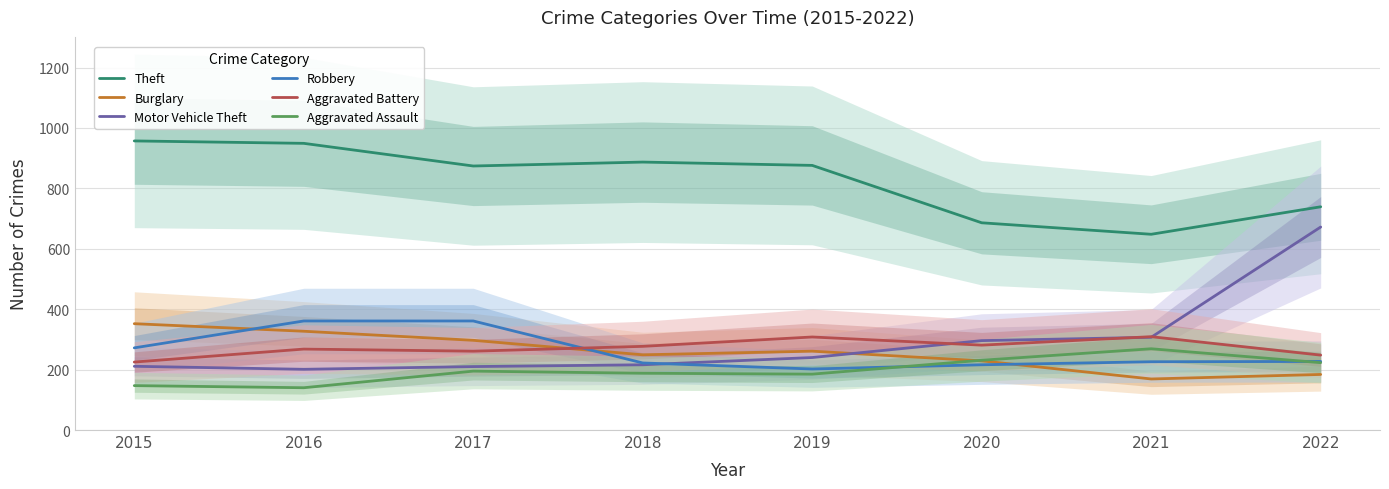

At which category does Burglary reach its first local peak?

2019